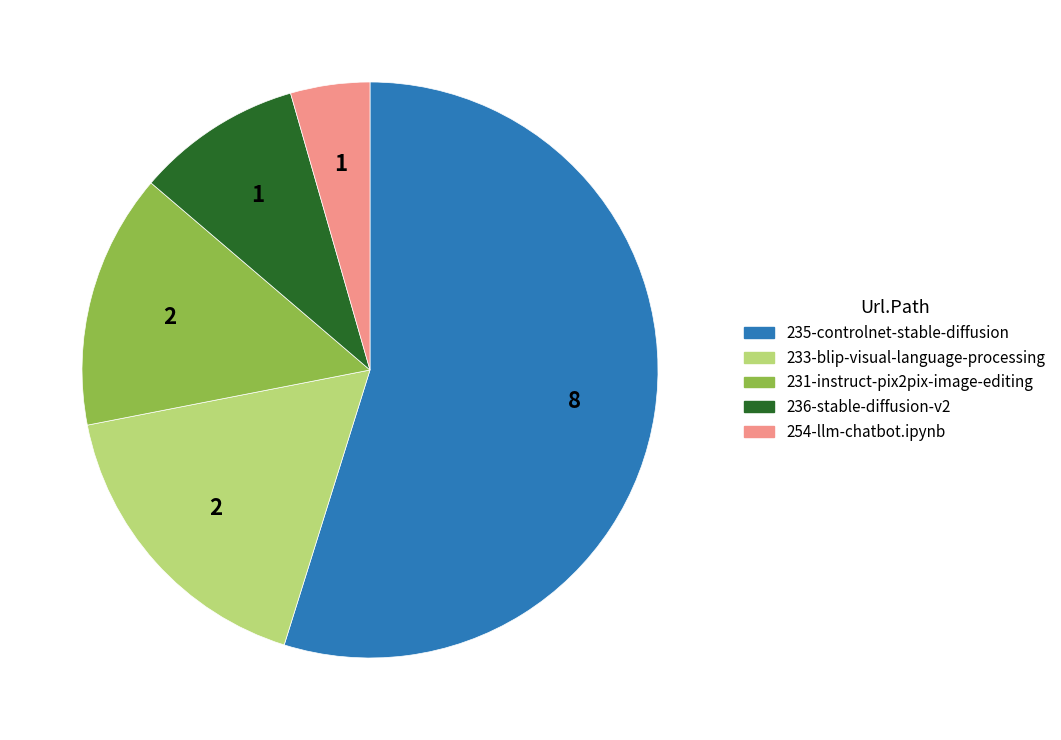

How many slices are in this pie chart?

5